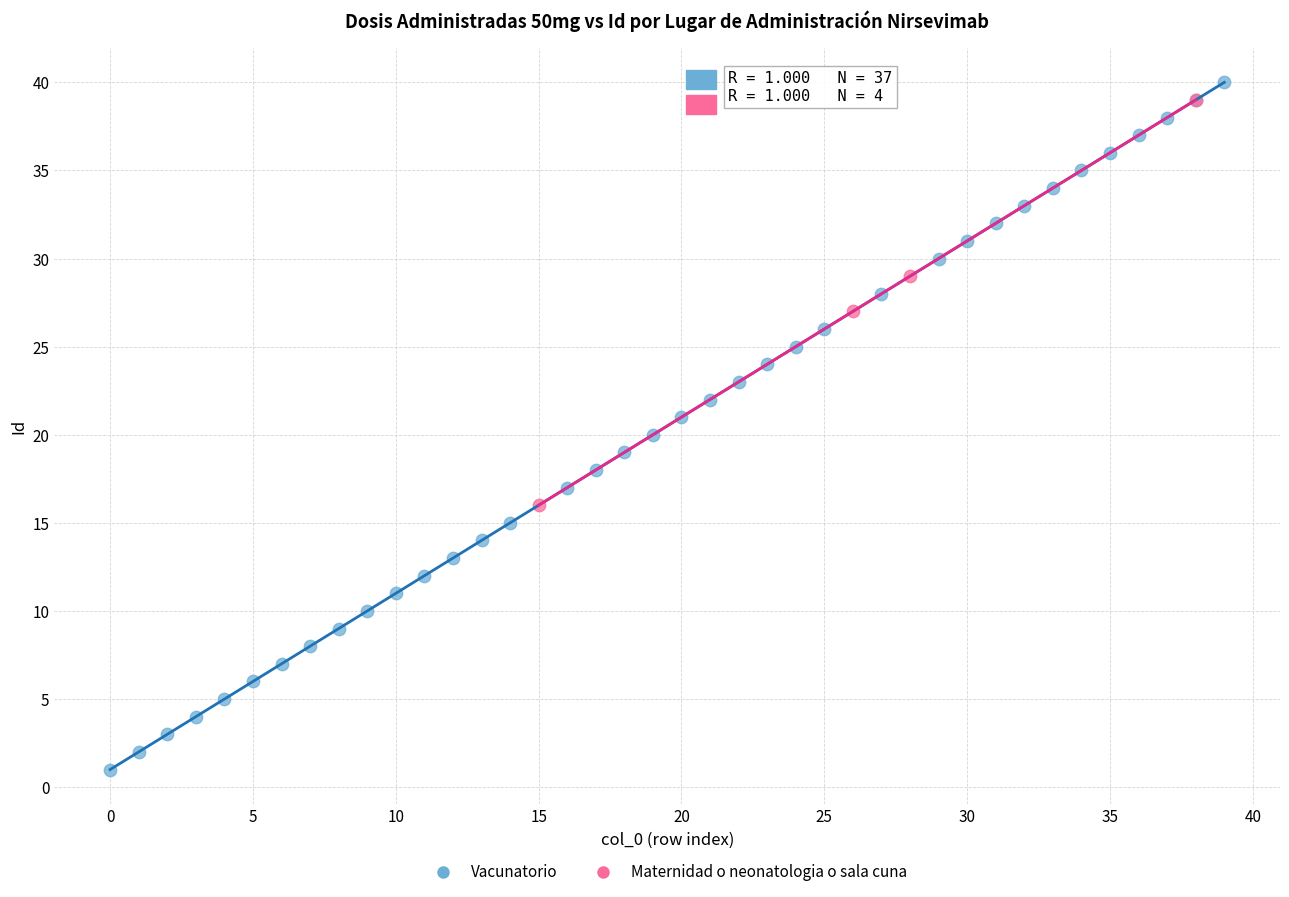

Which series contains the lowest Y value?

Vacunatorio